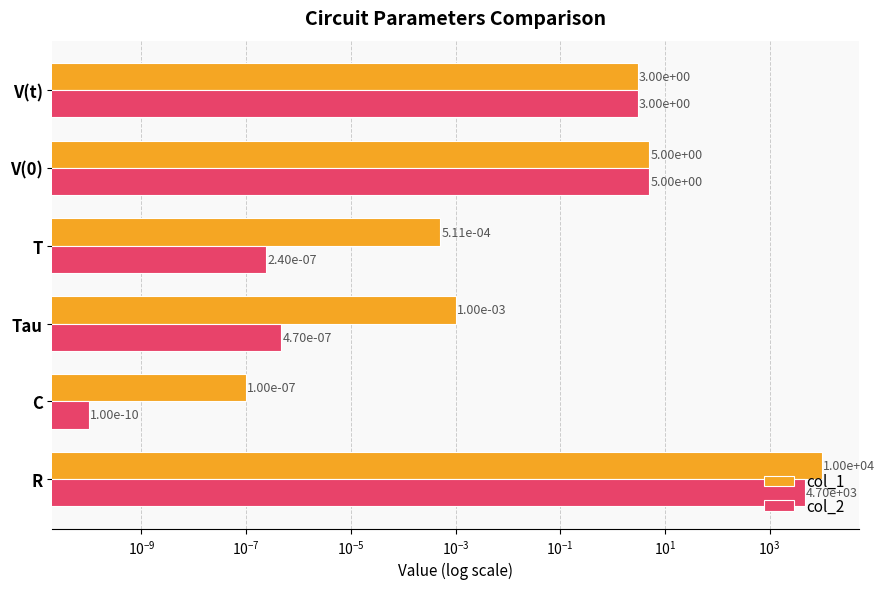

Is it true that col_1 equals 0.0 at C?

False